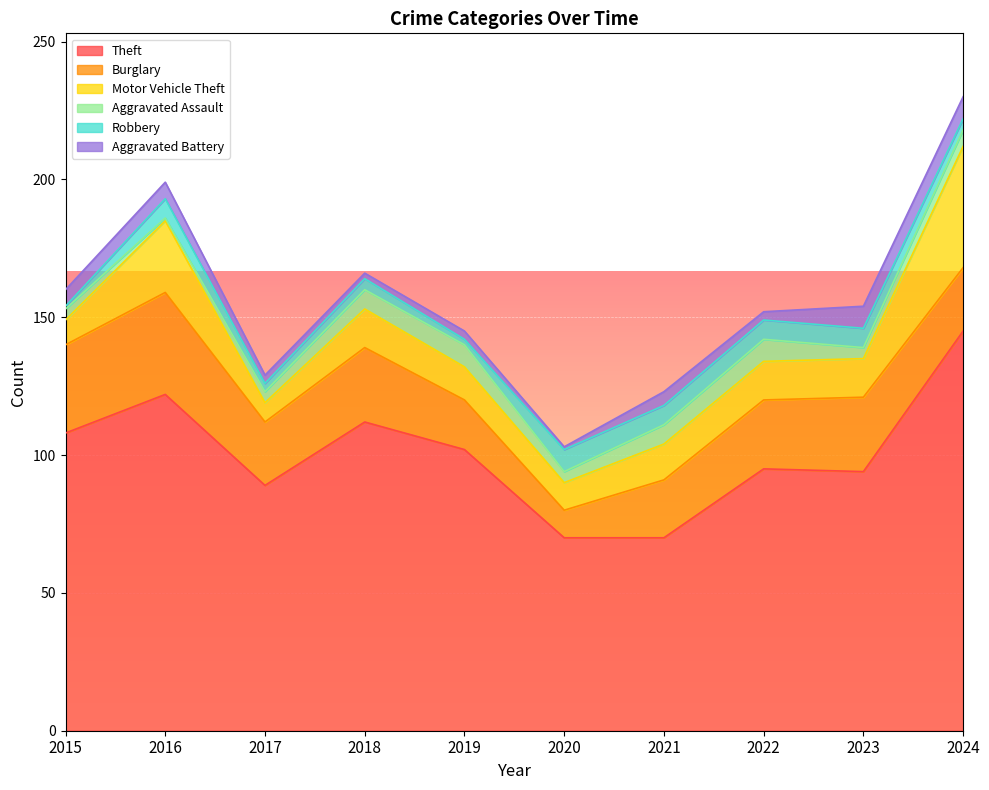

What is the maximum value for Aggravated Assault?

8